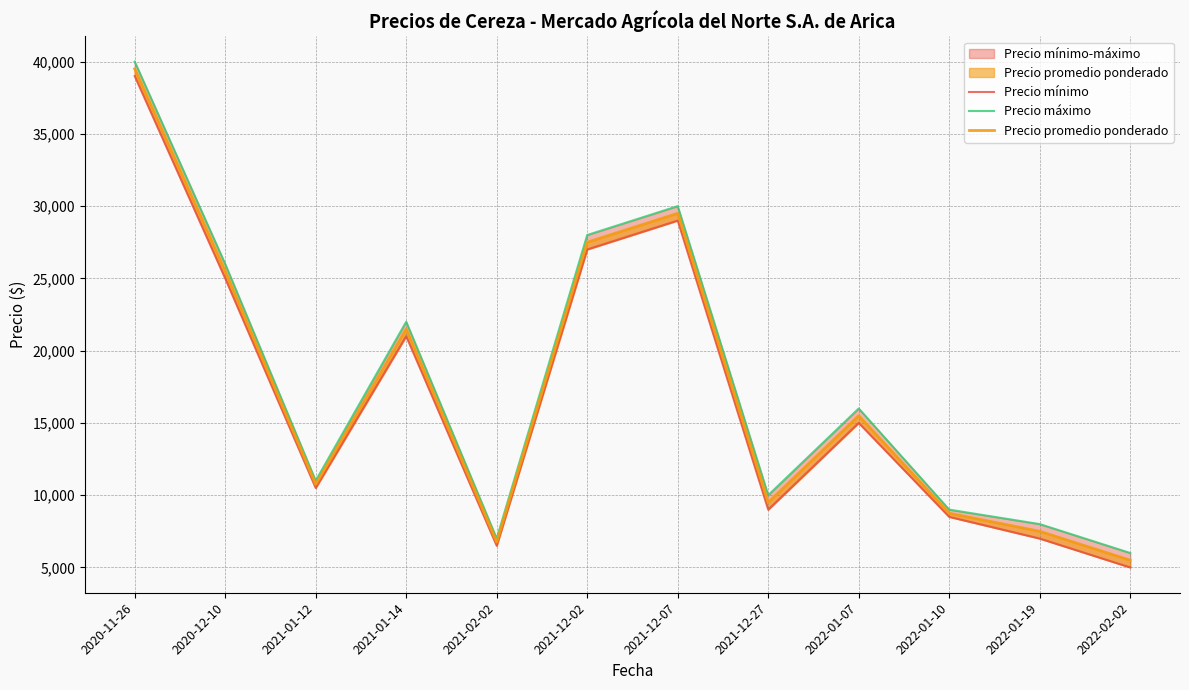

Which series has the widest spread of values?

Precio mínimo